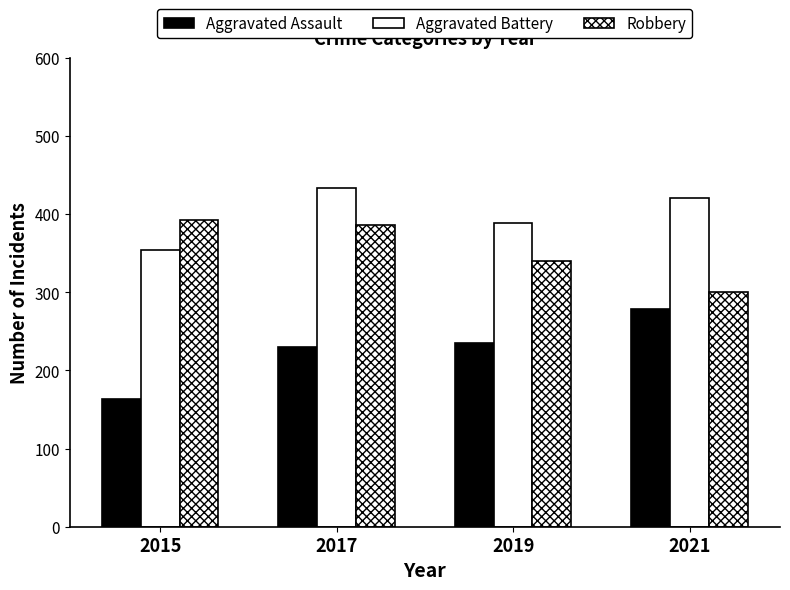

Reading right to left, transcribe all the data shown in this chart.

Aggravated Assault: 2021=279	2019=235	2017=230	2015=163
Aggravated Battery: 2021=420	2019=388	2017=434	2015=354
Robbery: 2021=300	2019=340	2017=386	2015=393